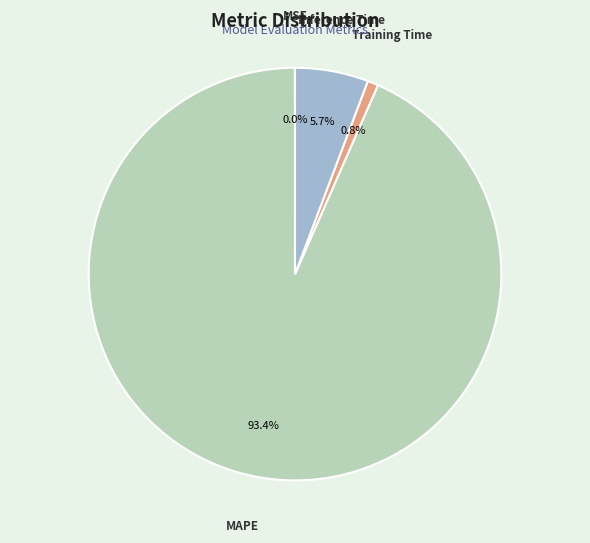

What is the largest slice in the pie chart?

MAPE